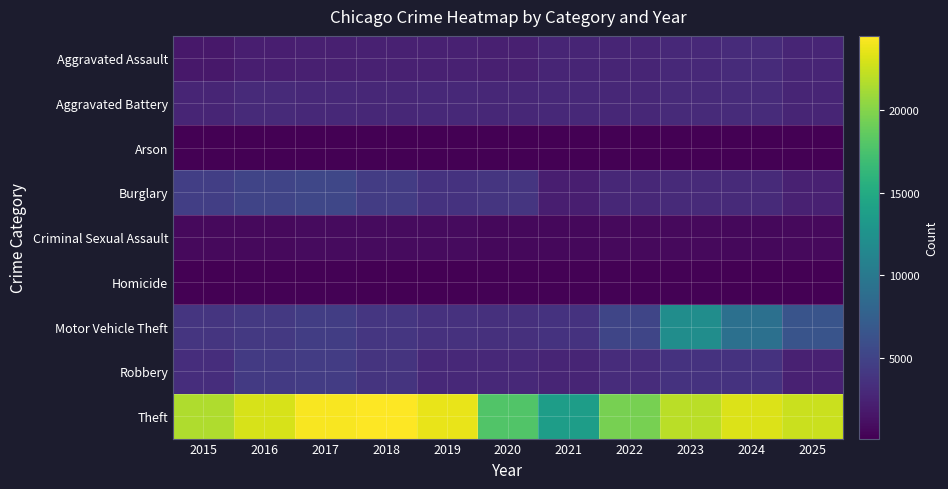

Reading right to left, transcribe all the data shown in this chart.

Aggravated Assault: 2025=2629	2024=3144	2023=2960	2022=2701	2021=2667	2020=2258	2019=2354	2018=2386	2017=2312	2016=2196	2015=1719
Aggravated Battery: 2025=2638	2024=3118	2023=3049	2022=2812	2021=2958	2020=2877	2019=2930	2018=2827	2017=2968	2016=3010	2015=2615
Arson: 2025=160	2024=204	2023=205	2022=154	2021=206	2020=206	2019=138	2018=134	2017=192	2016=215	2015=163
Burglary: 2025=2370	2024=3072	2023=3029	2022=2853	2021=2134	2020=3907	2019=3688	2018=4431	2017=5284	2016=5155	2015=4611
Criminal Sexual Assault: 2025=710	2024=703	2023=767	2022=757	2021=695	2020=660	2019=814	2018=820	2017=864	2016=791	2015=731
Homicide: 2025=154	2024=211	2023=244	2022=259	2021=261	2020=254	2019=200	2018=210	2017=254	2016=259	2015=171
Motor Vehicle Theft: 2025=6461	2024=9076	2023=12101	2022=5218	2021=3703	2020=3473	2019=3641	2018=3979	2017=4536	2016=4213	2015=3843
Robbery: 2025=2372	2024=3674	2023=3701	2022=3181	2021=2678	2020=2943	2019=2914	2018=3804	2017=4431	2016=4295	2015=3311
Theft: 2025=22492	2024=23173	2023=21919	2022=19519	2021=13719	2020=17864	2019=23681	2018=24477	2017=24195	2016=22982	2015=21559